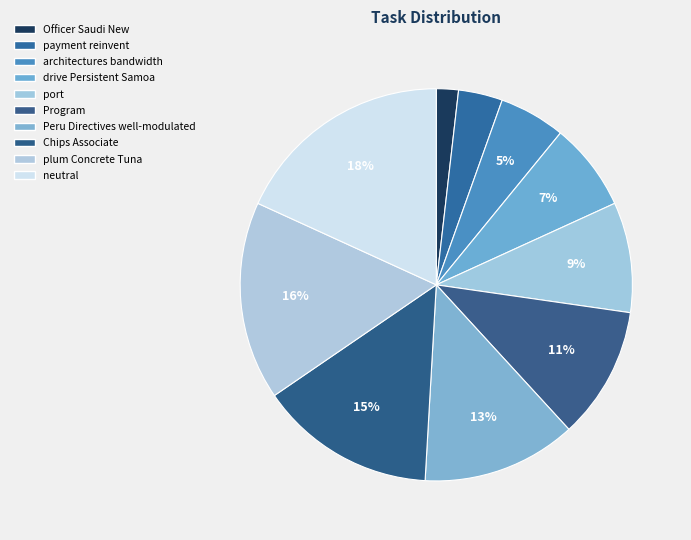

To the nearest percent, what is the average slice percentage?

10%